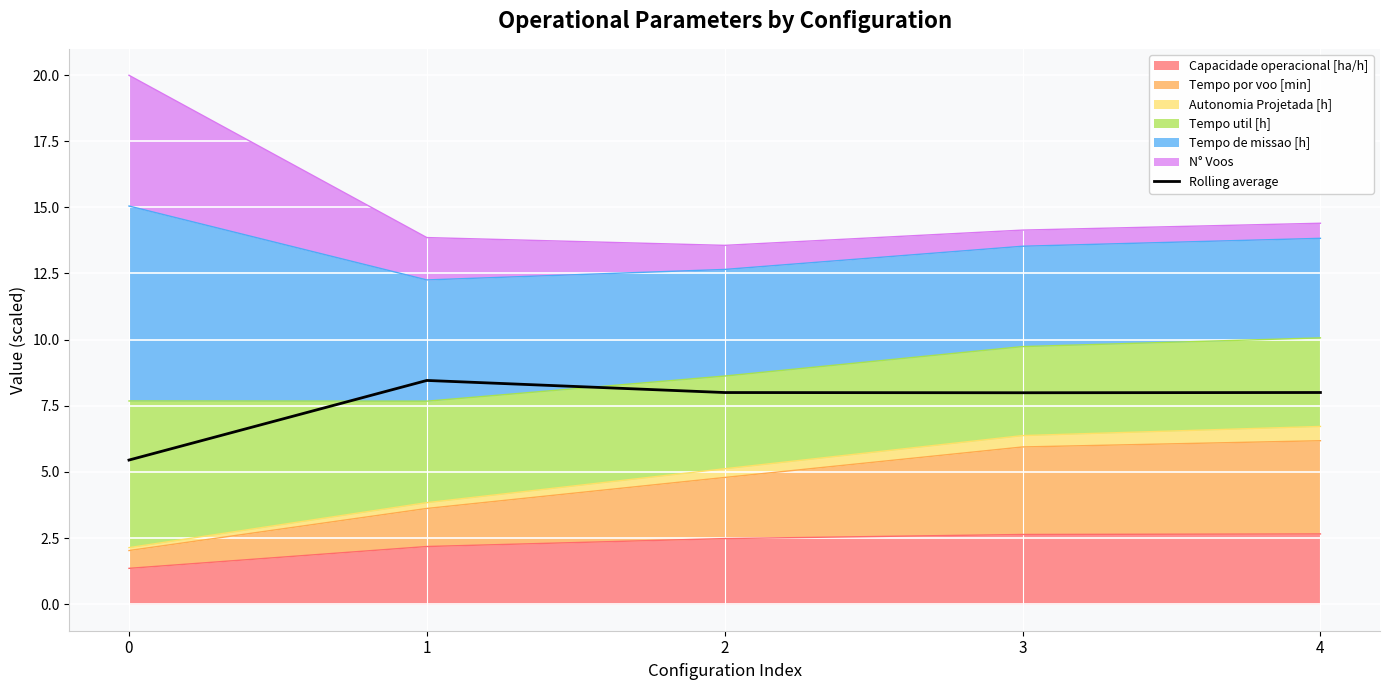

How many categories are shown in the chart?

5